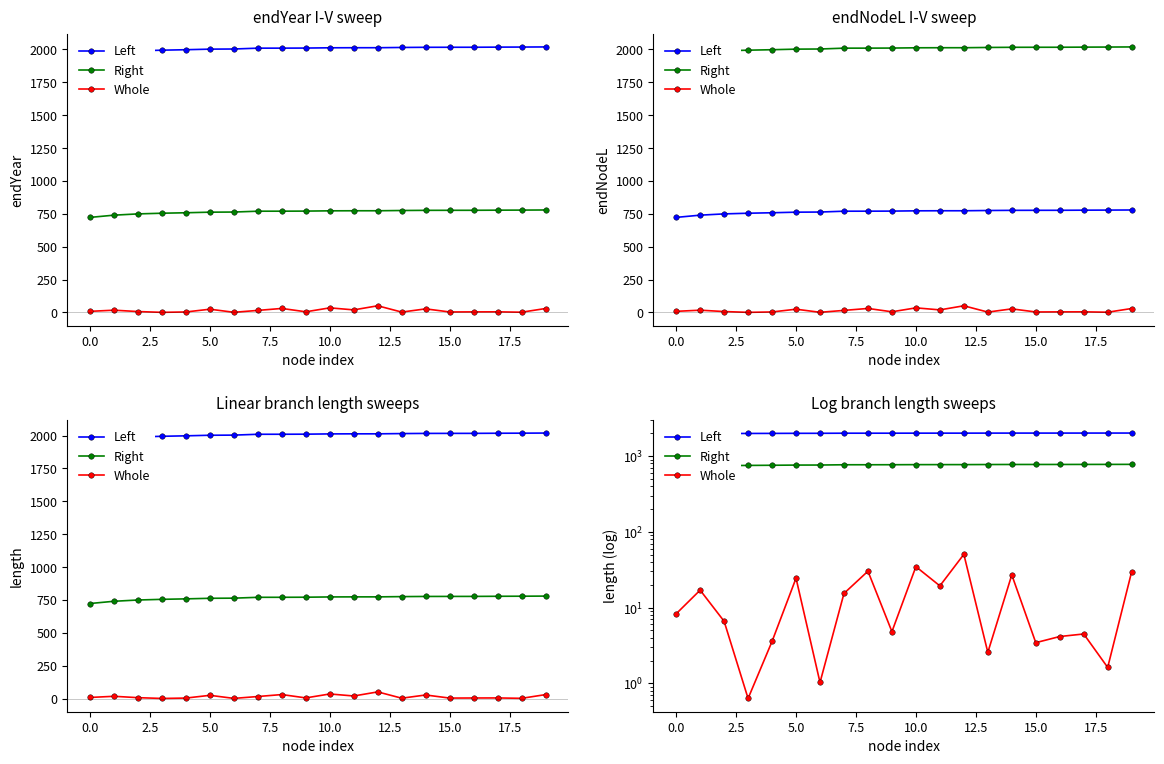

Which series has the largest total across all categories?

Left